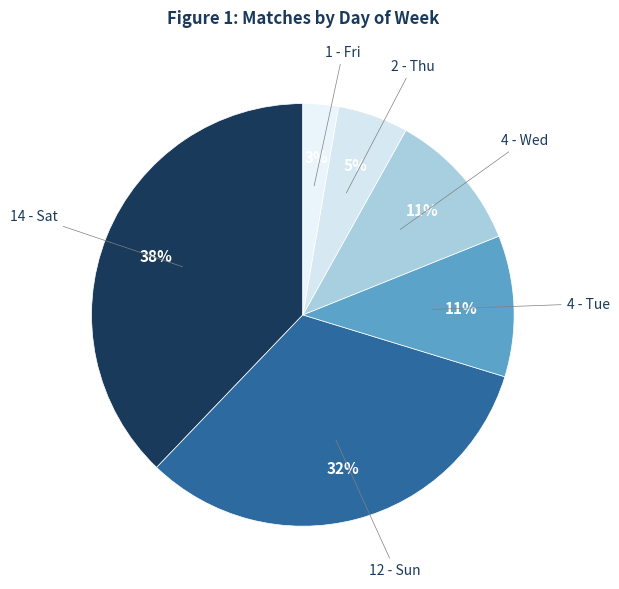

Count the number of slices in the pie.

6